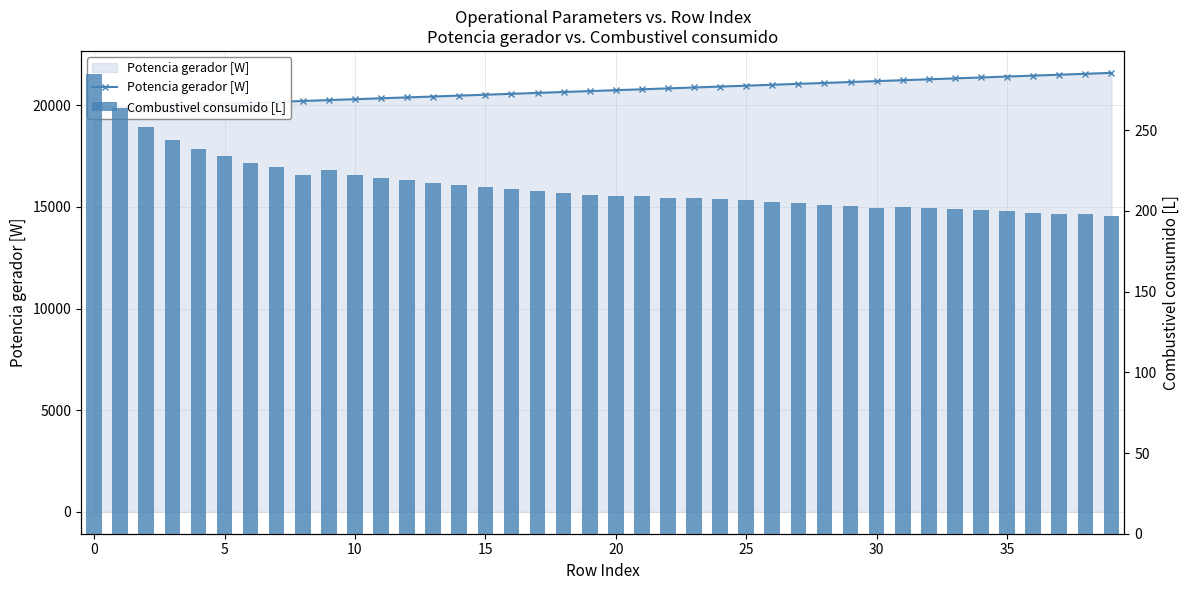

List the series in order of their overall mean, highest first.

Potencia gerador [W], Combustivel consumido [L]